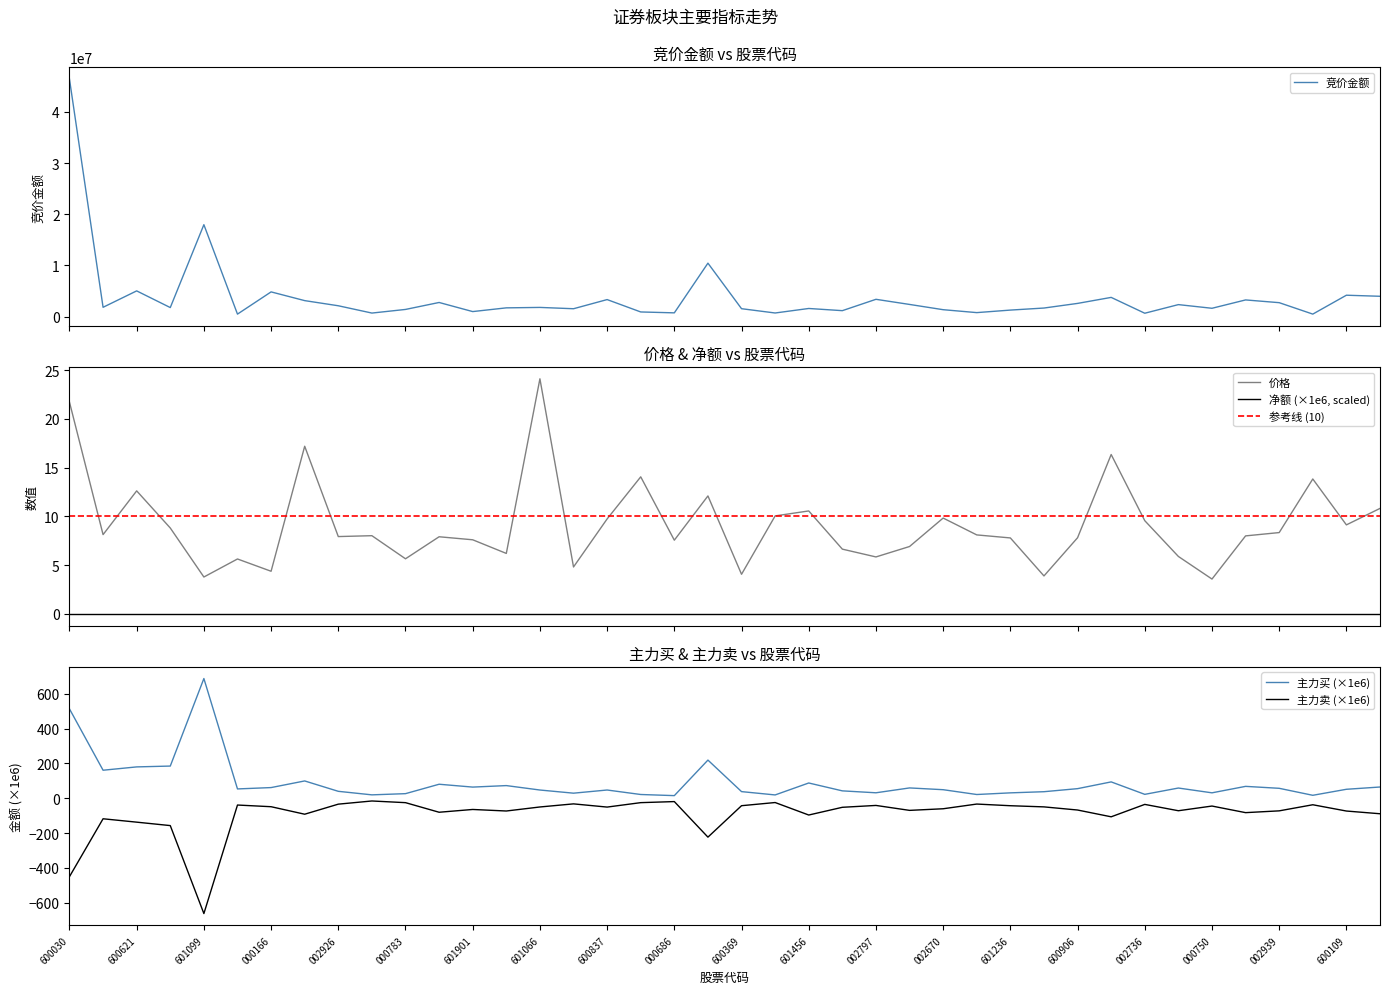

At how many categories does at least one series exceed 13782812?

2